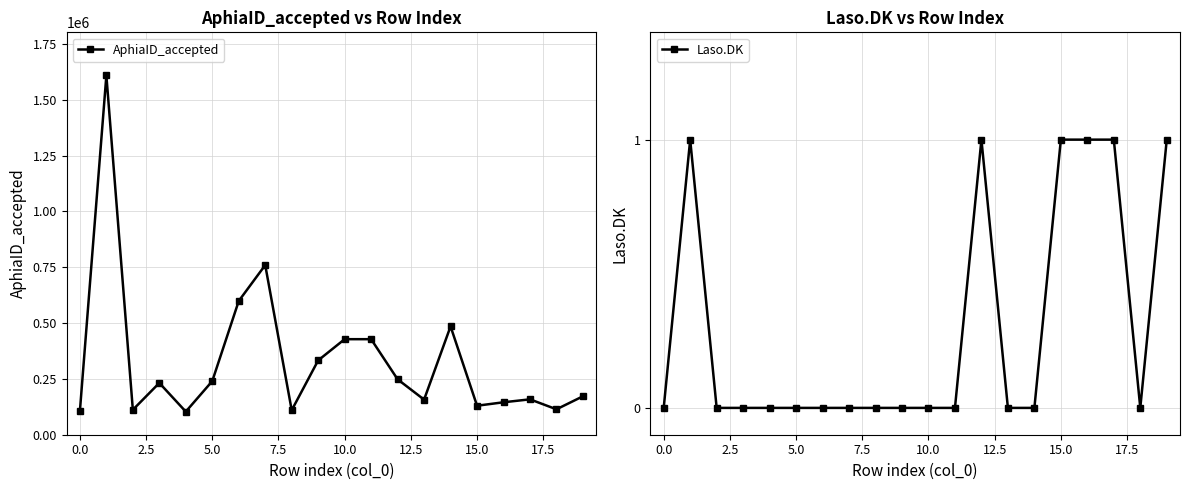

The value of AphiaID_accepted at 12 is 86667. True or false?

False